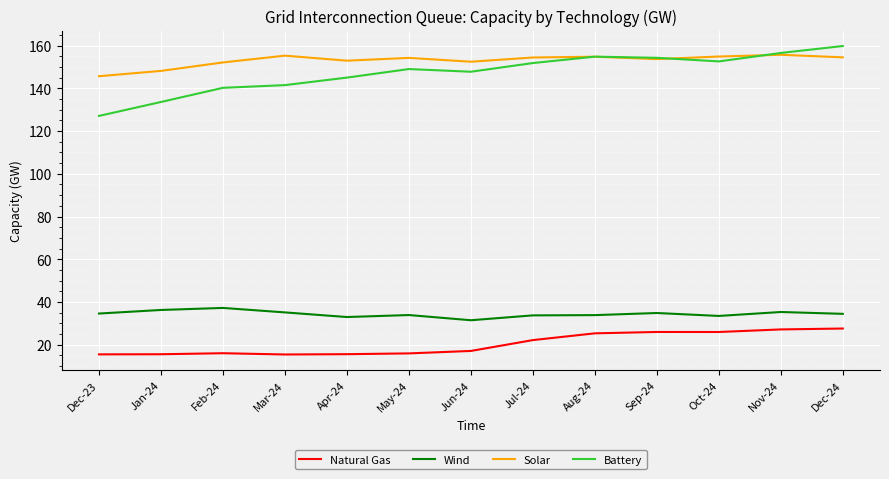

True or false: Wind and Solar cross at least once.

False